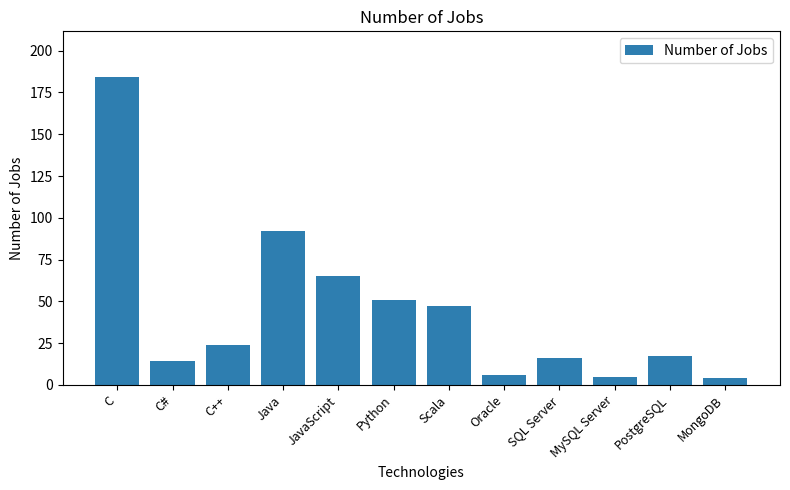

The chart shows a value of 14 at C++. True or false?

False